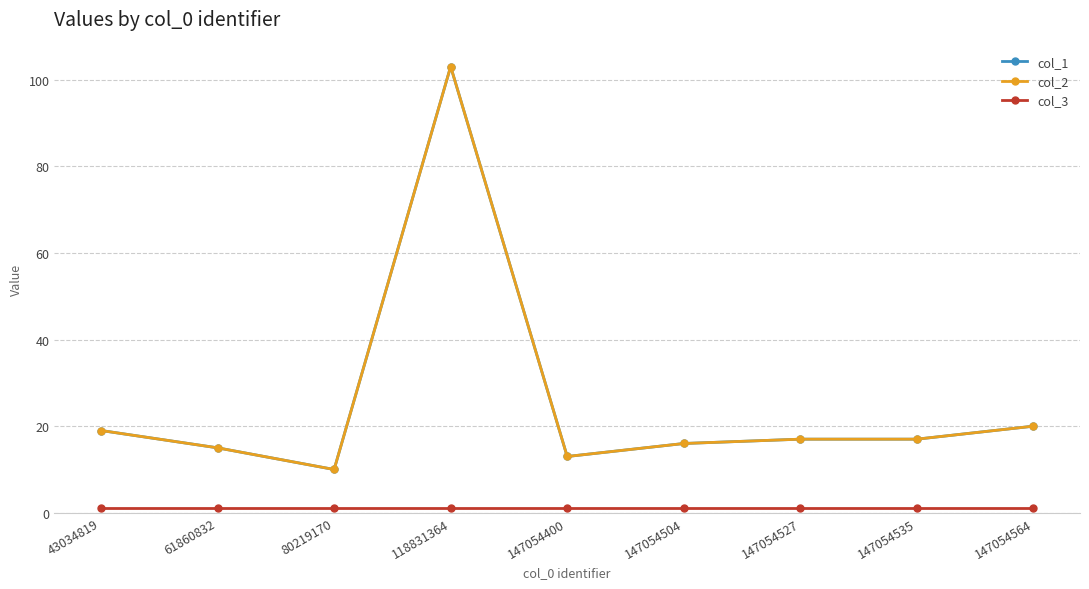

Is it true that col_3 equals 1 at 43034819?

True